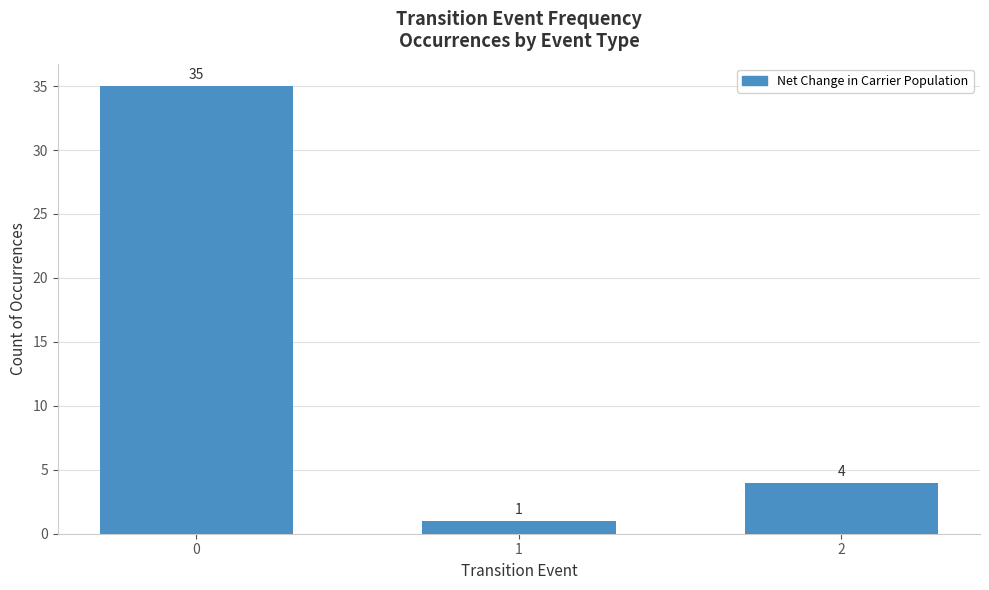

What is the difference between the values at 0 and 1?

34